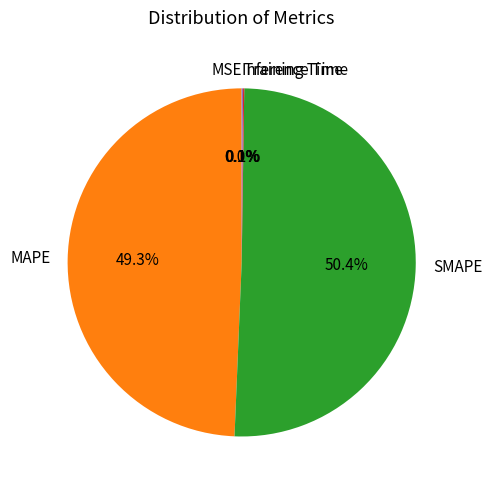

Is there a majority slice in this chart?

Yes